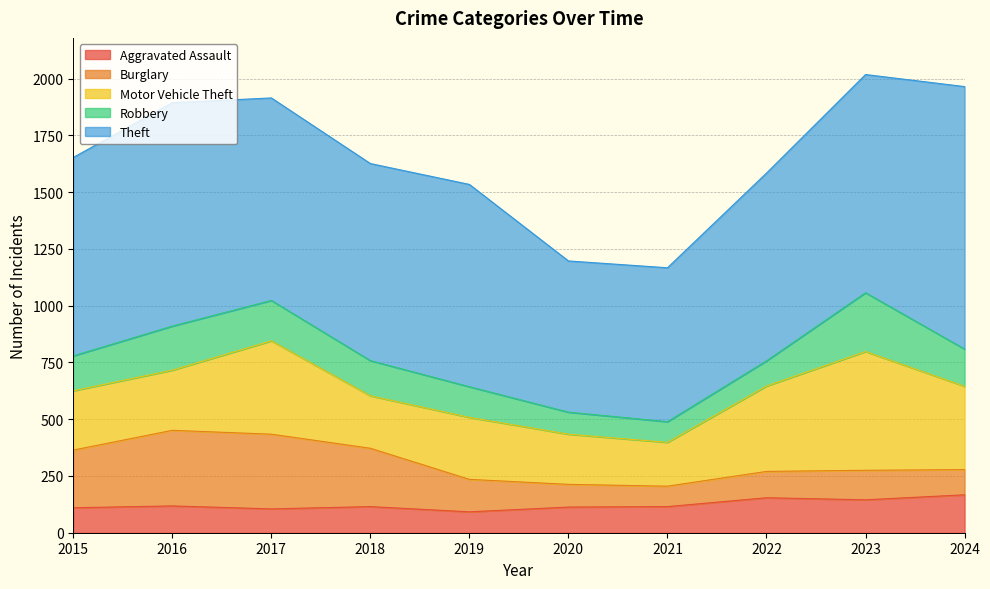

How many interior local peaks does the Burglary series have?

2